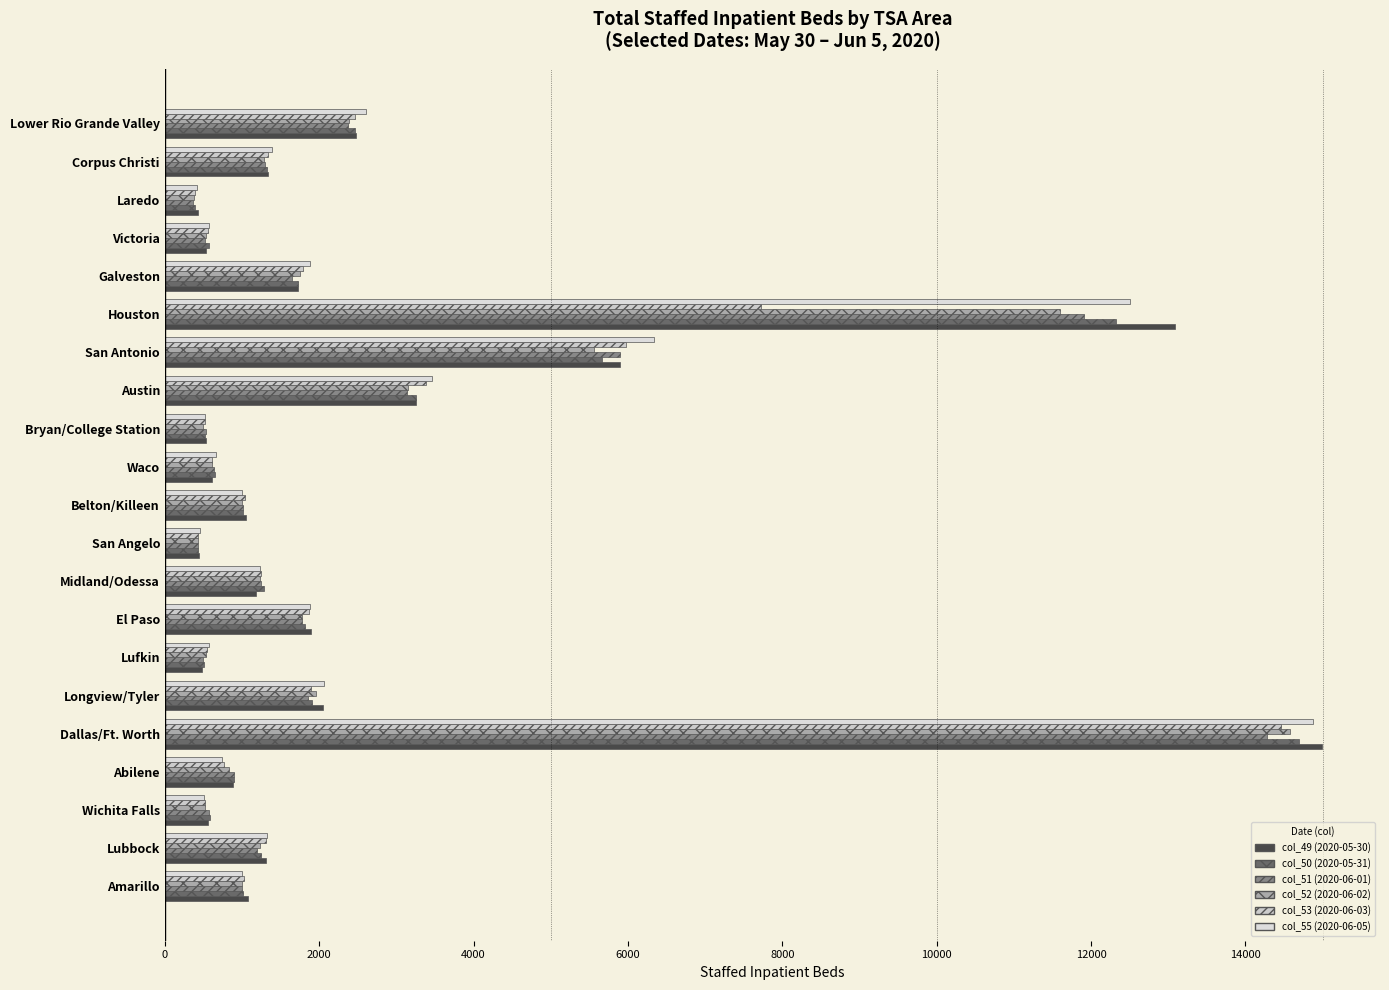

What are all the series names shown in the legend?

col_49 (2020-05-30), col_50 (2020-05-31), col_51 (2020-06-01), col_52 (2020-06-02), col_53 (2020-06-03), col_55 (2020-06-05)